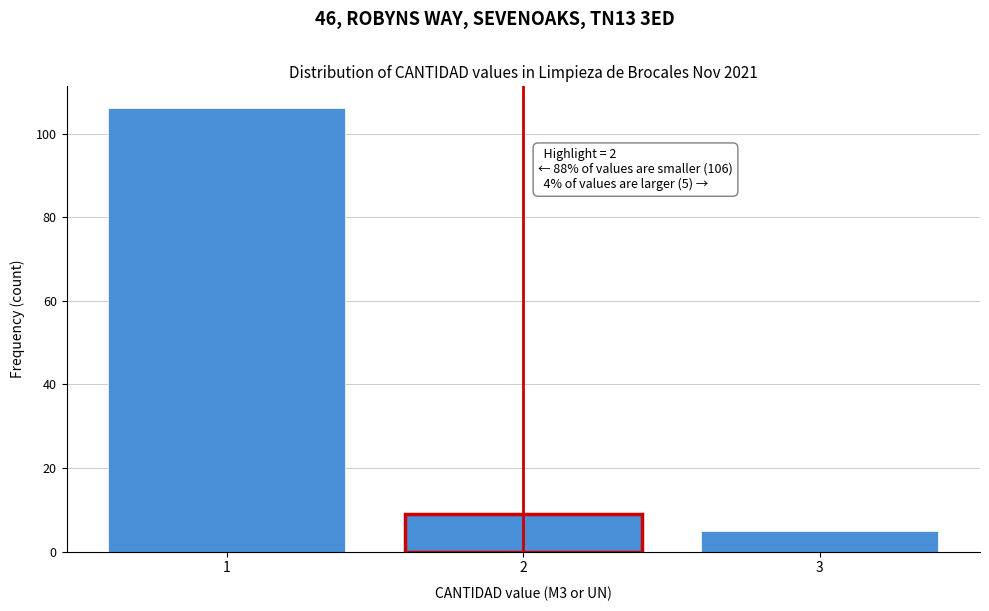

Reading left to right, transcribe all the data shown in this chart.

1=106	2=9	3=5